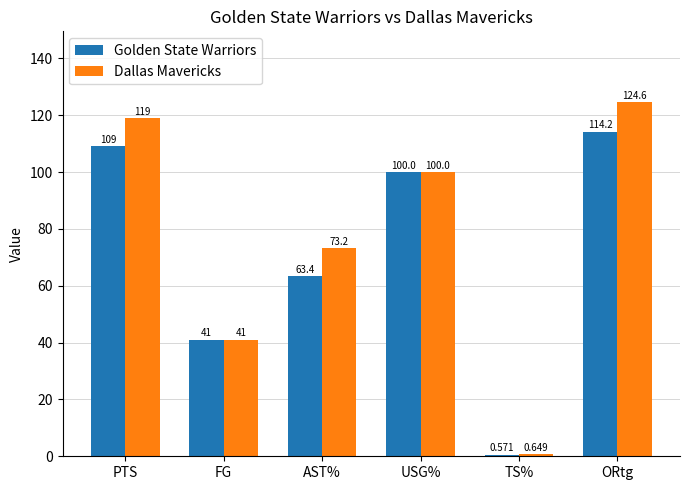

What position from the left is PTS?

1